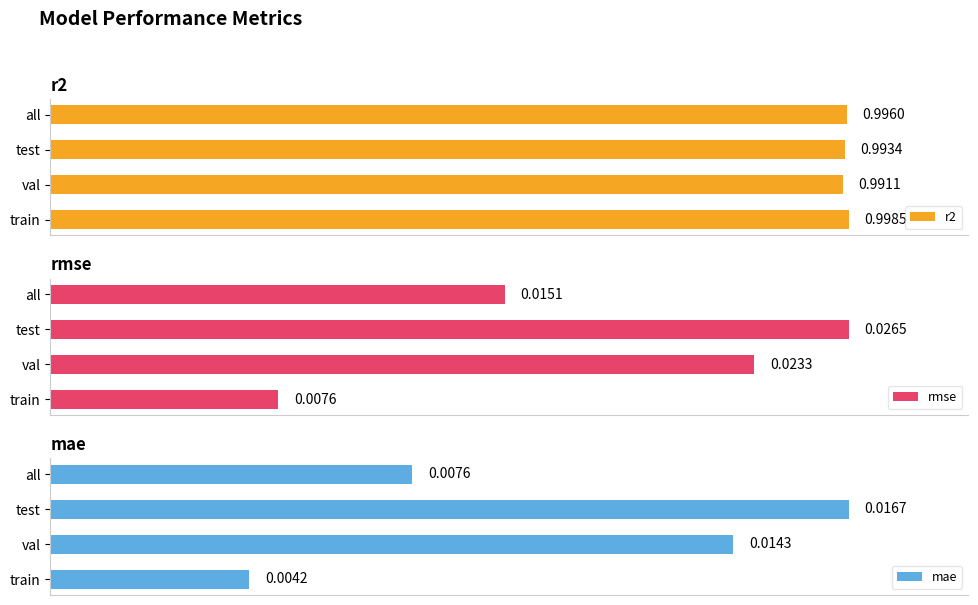

At which label does r2 reach its minimum?

val